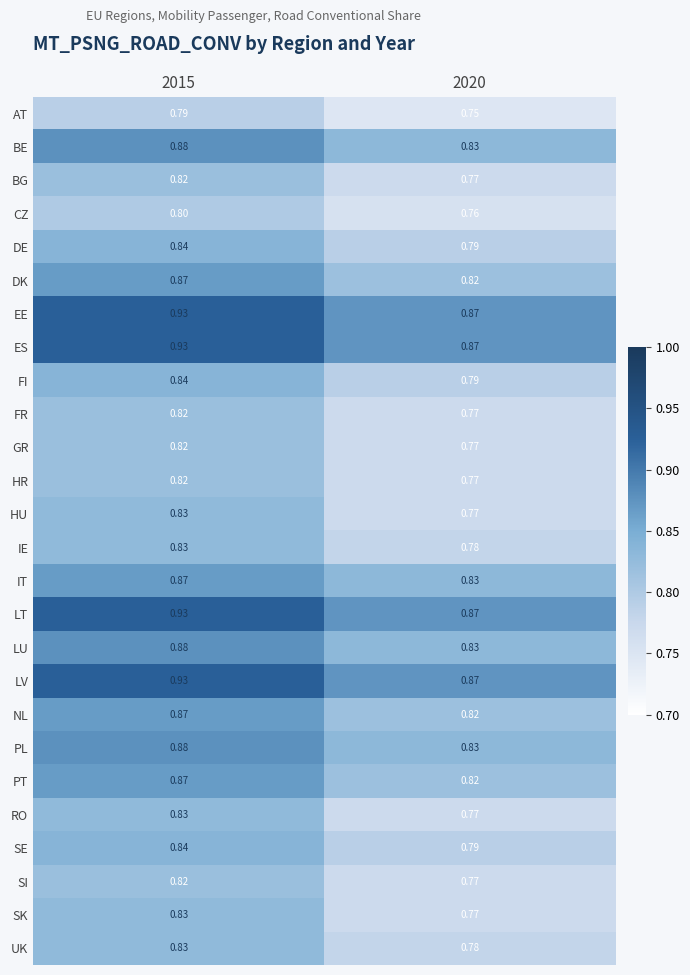

Is the value of RO at 2020 greater than the value of SE at 2020?

No